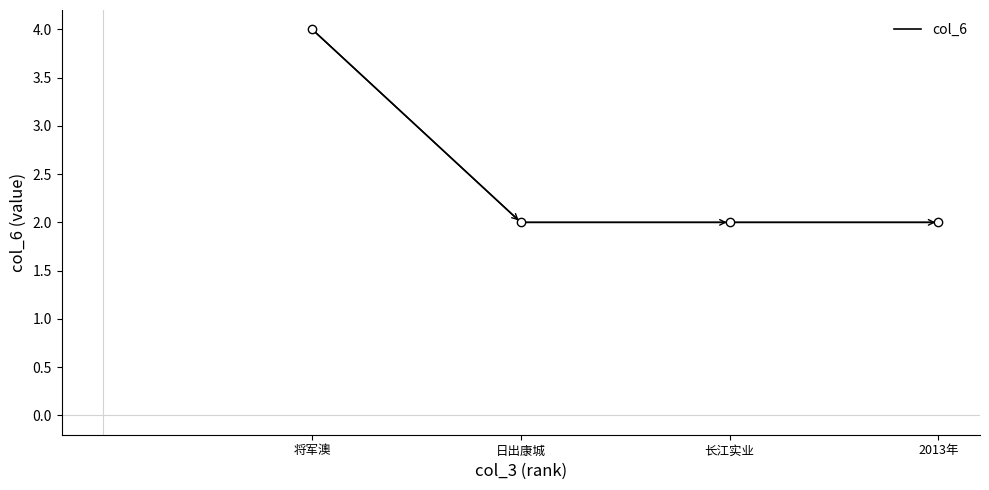

The value at 长江实业 is 2. True or false?

True